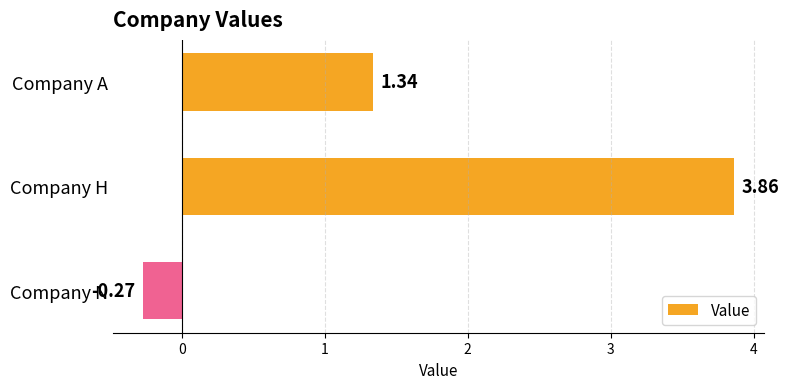

List the labels in order of value, largest first.

Company H, Company A, Company N